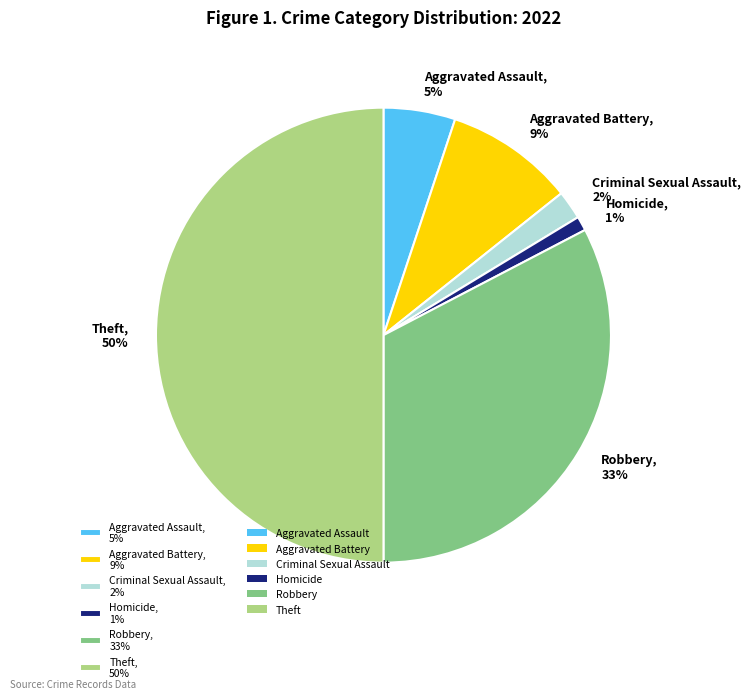

To the nearest percent, what percentage of the pie is Robbery, 33%?

33%